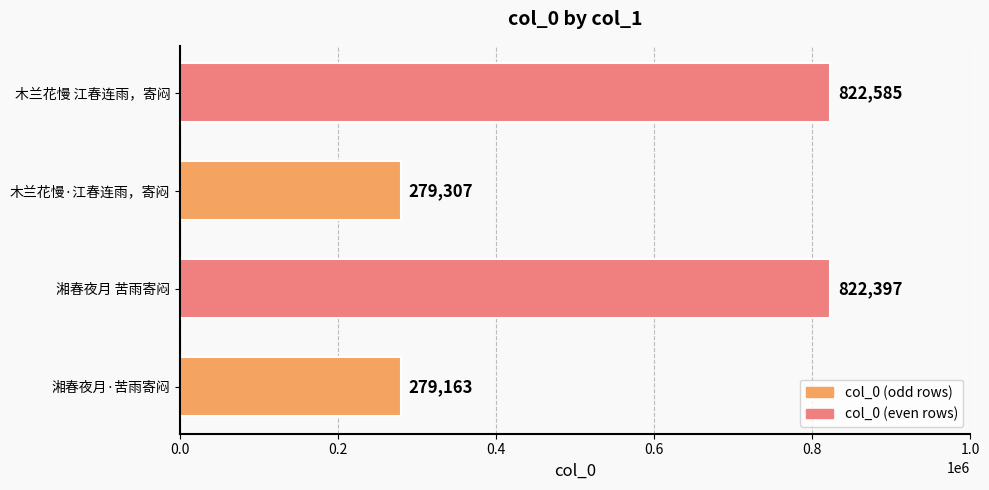

Between 木兰花慢 江春连雨，寄闷 and 木兰花慢·江春连雨，寄闷, which is larger?

木兰花慢 江春连雨，寄闷